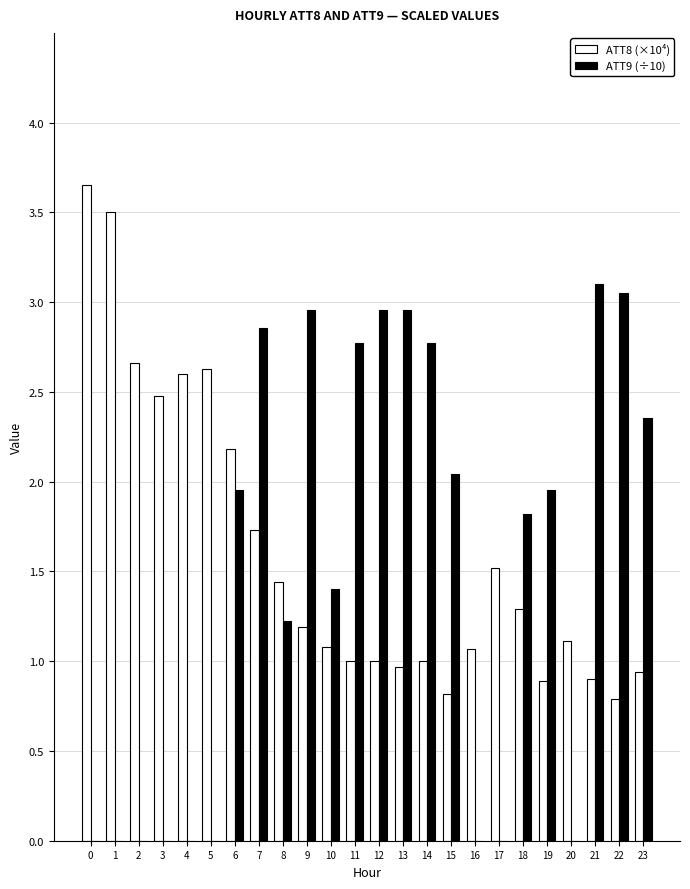

What is the sum of all ATT8 (×10⁴) values?

38.4